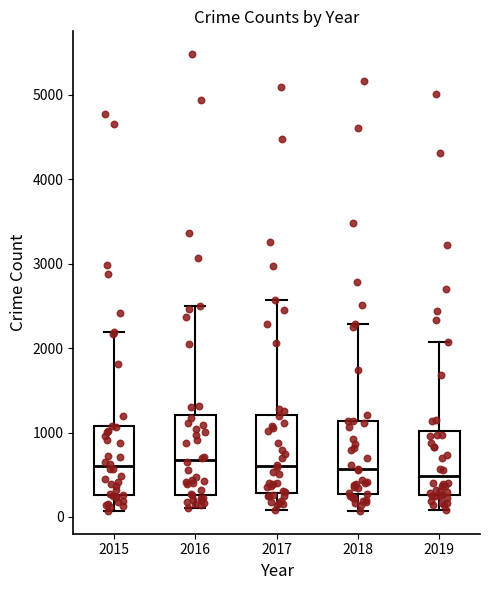

Where does the median line of the box at x = 2019 sit on the y-axis? The values are not printed on the chart, so give them approximately, as read against the axis.

500